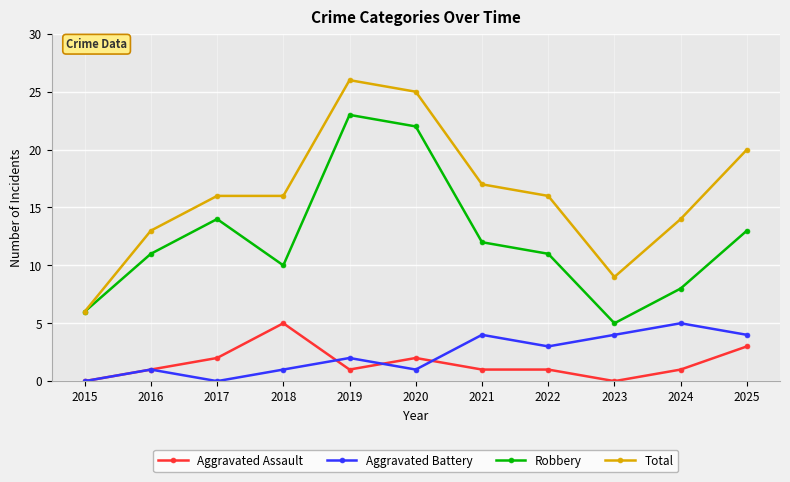

True or false: Total and Aggravated Battery intersect in this chart.

False